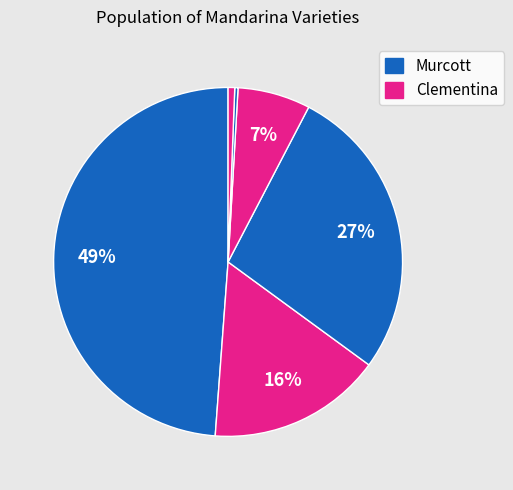

How many segments does this pie chart have?

6